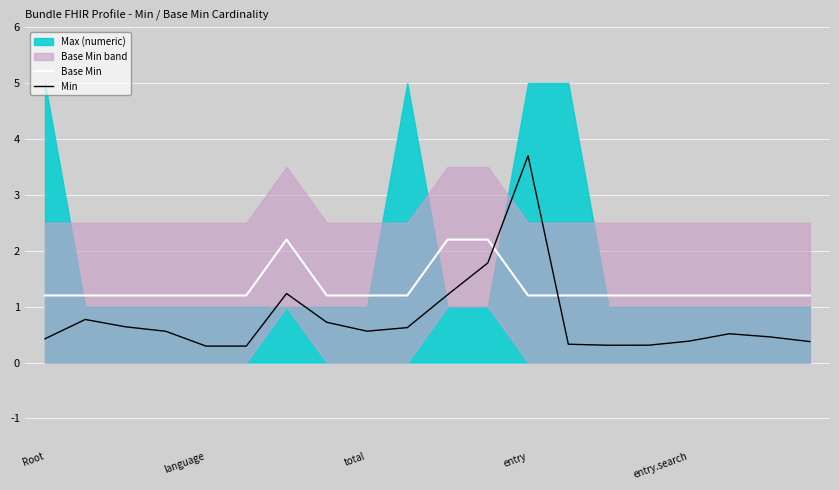

What is the average value of the Base Min series?

1.4